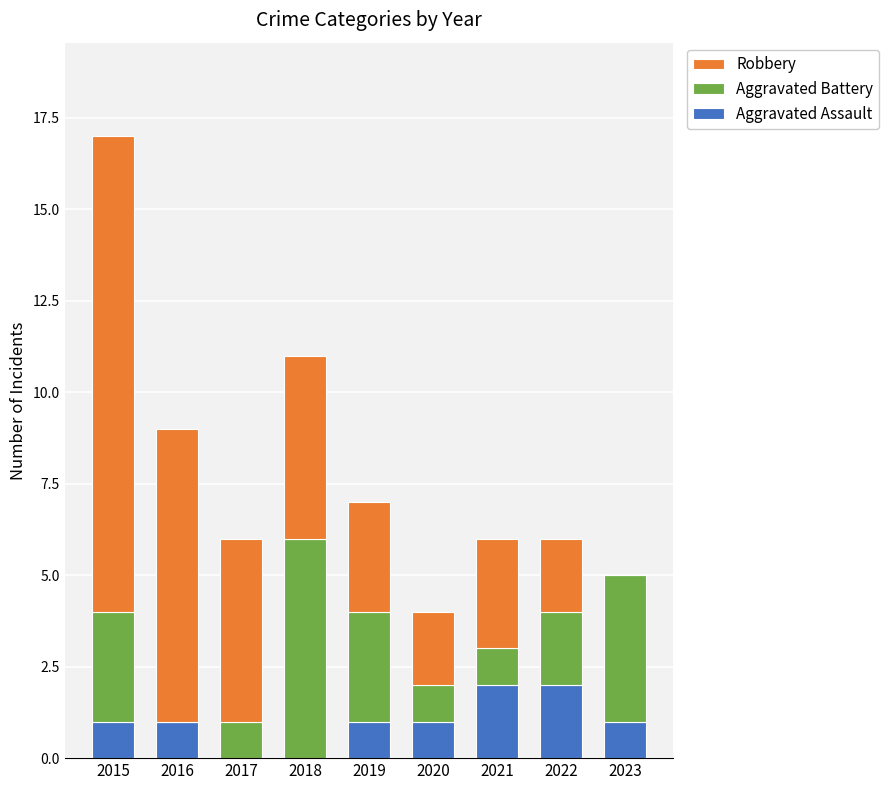

True or false: Aggravated Assault has a value of -1 at 2017.

False